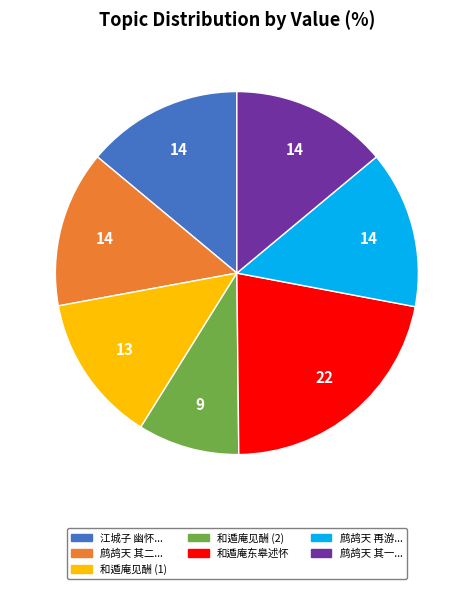

Is there a majority slice in this chart?

No